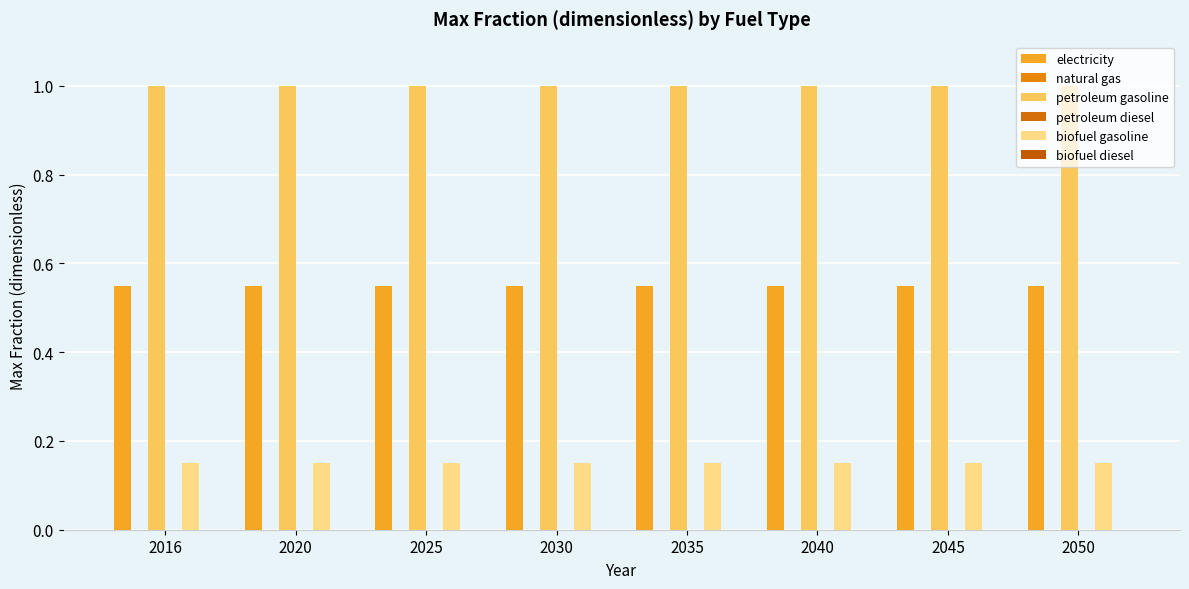

What is the difference between the highest and lowest values at 2040?

1.0